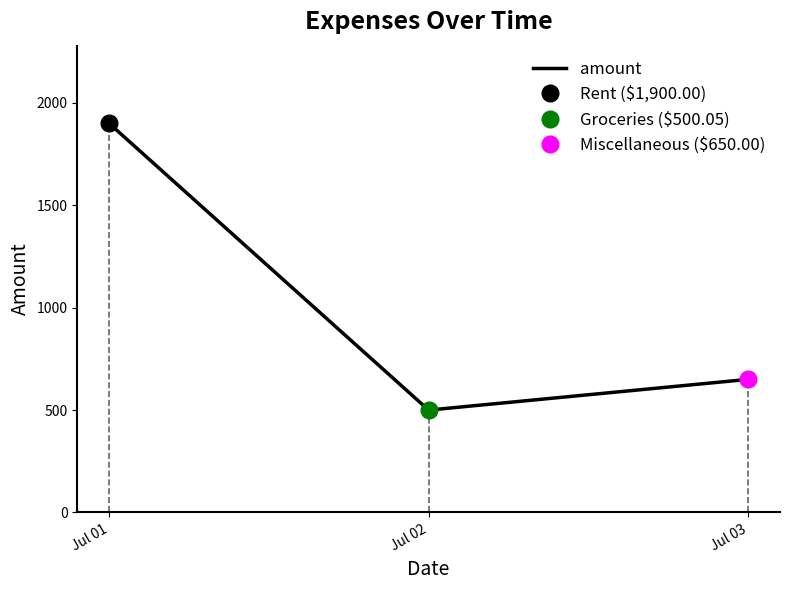

What is the difference between the second highest and minimum values?

149.9